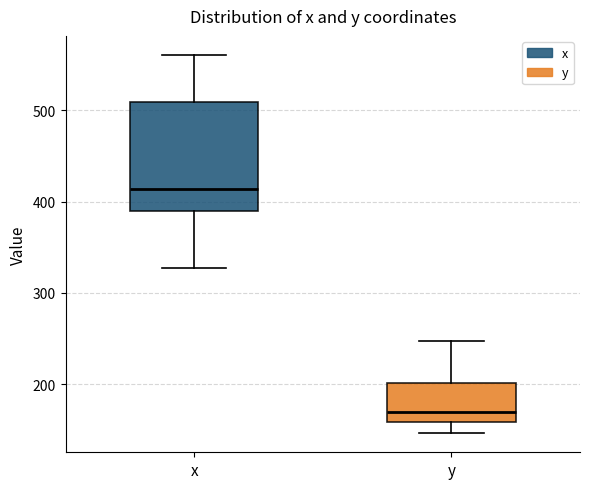

Reading left to right, read every box against the y-axis: the position of its median line, the range the box covers, and the ends of its whiskers. The values are not printed on the chart, so give them approximately, as read against the axis.

x: median 410, box 390 to 510, whiskers 330 to 560
y: median 170, box 160 to 200, whiskers 150 to 250